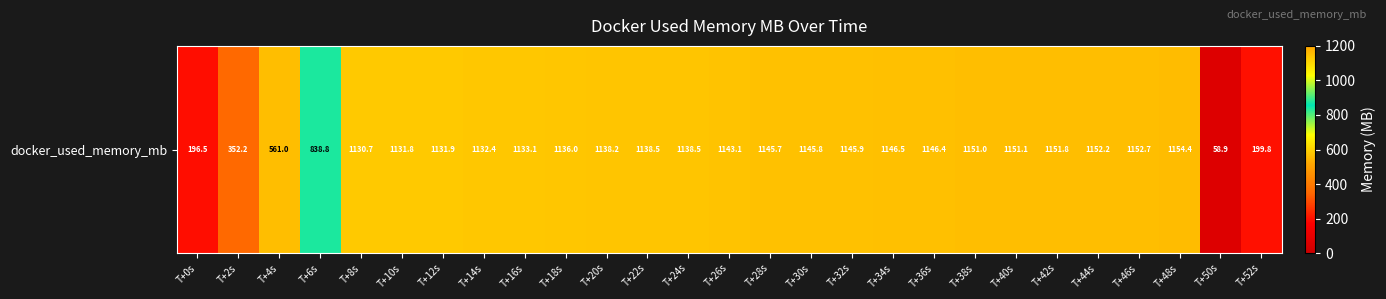

Where is the data nearest to the value 606?

T+4s